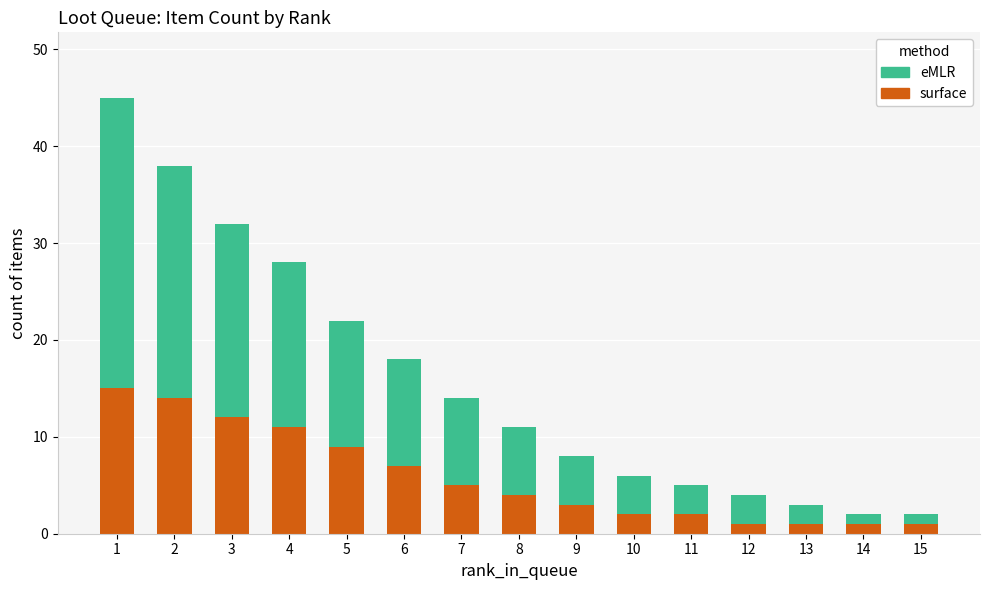

Reading left to right, list the values for the surface series.

15	14	12	11	9	7	5	4	3	2	2	1	1	1	1